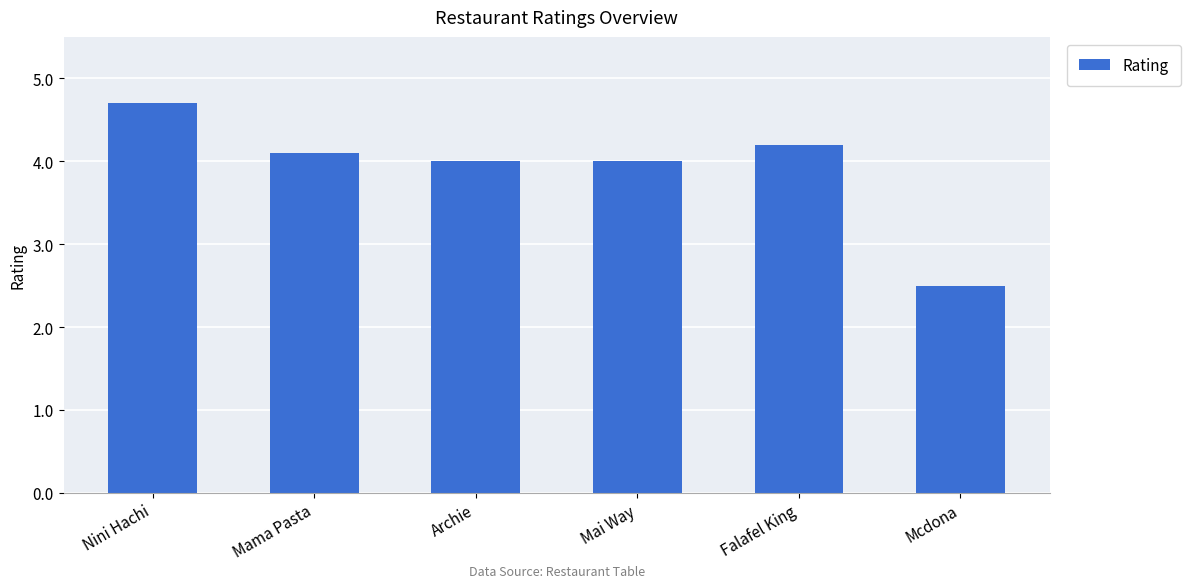

Read the value at Falafel King.

4.2